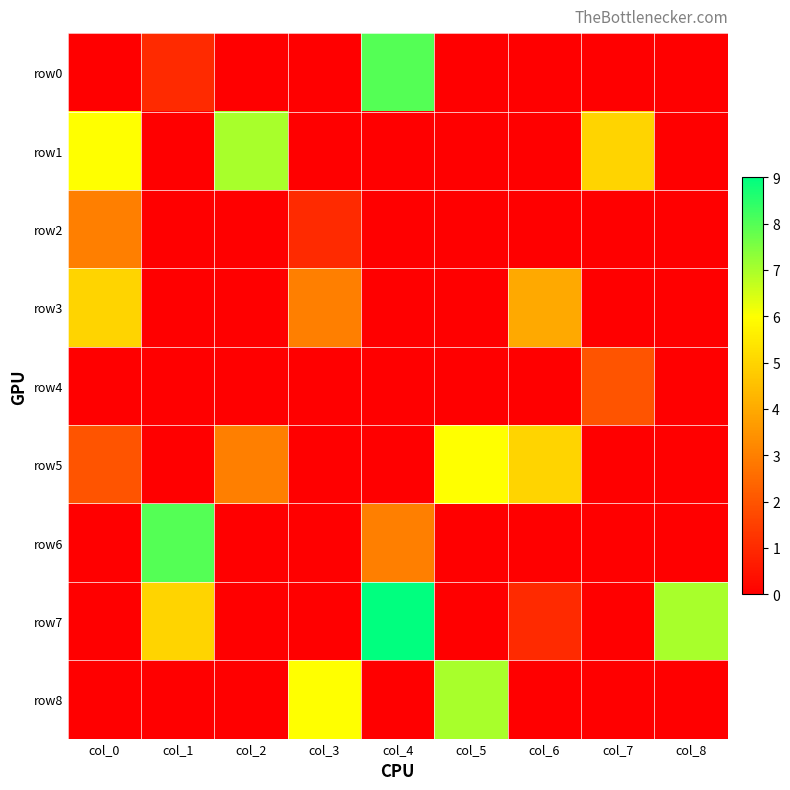

Rank the series at col_5 from lowest to highest value.

row0, row1, row2, row3, row4, row6, row7, row5, row8